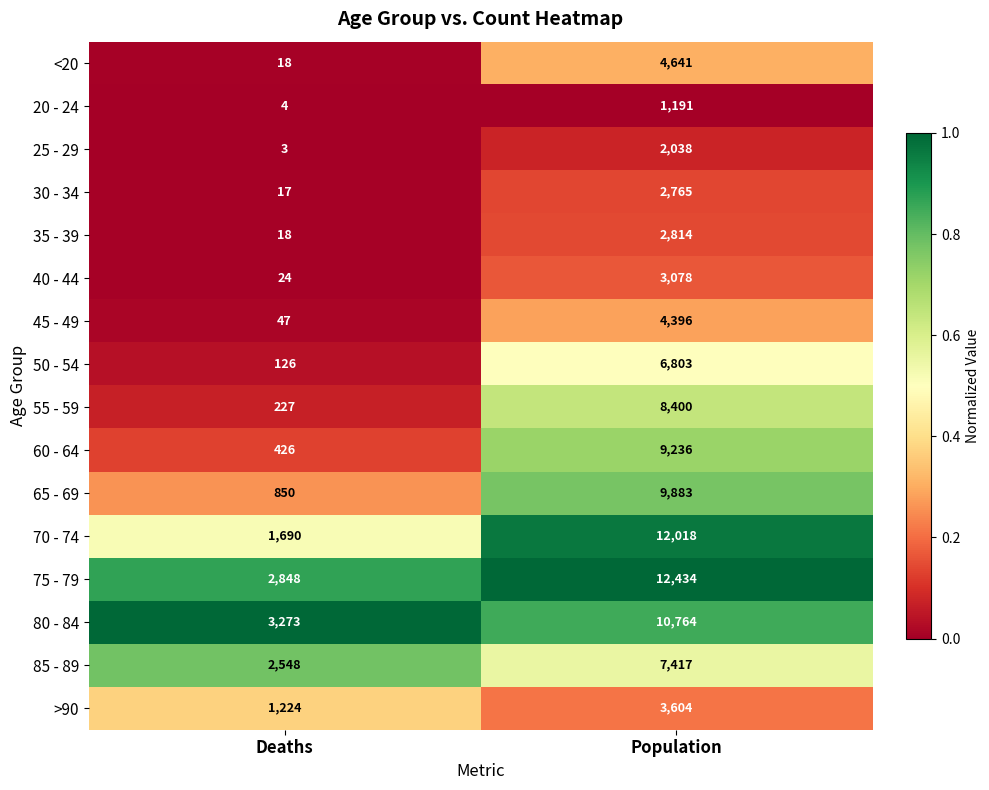

What is the average value of the 35 - 39 series?

1416